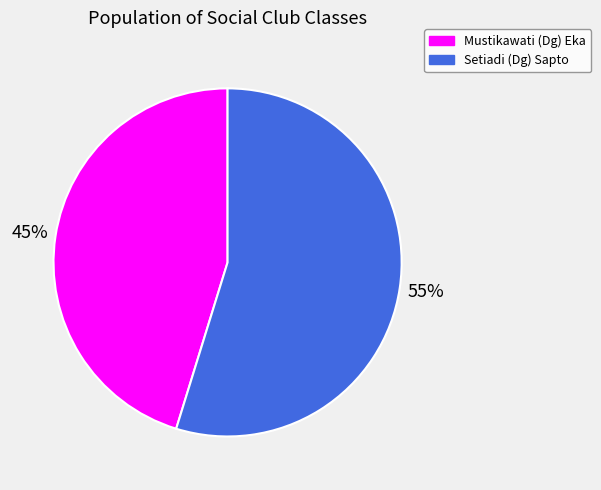

Does Mustikawati (Dg) Eka account for over 50% of the chart?

No